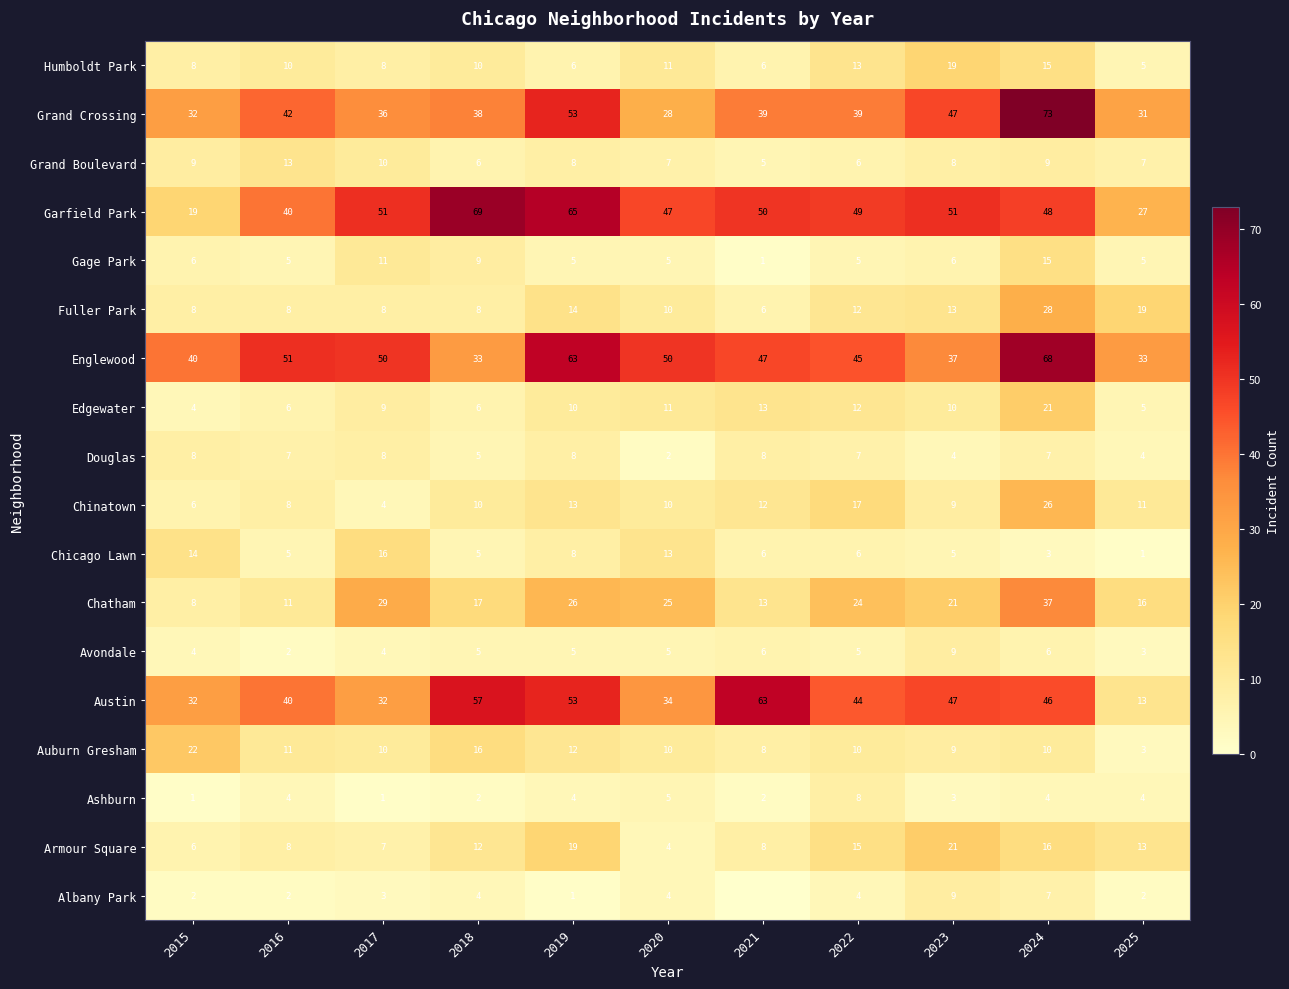

How many data points in Fuller Park are less than 10?

5